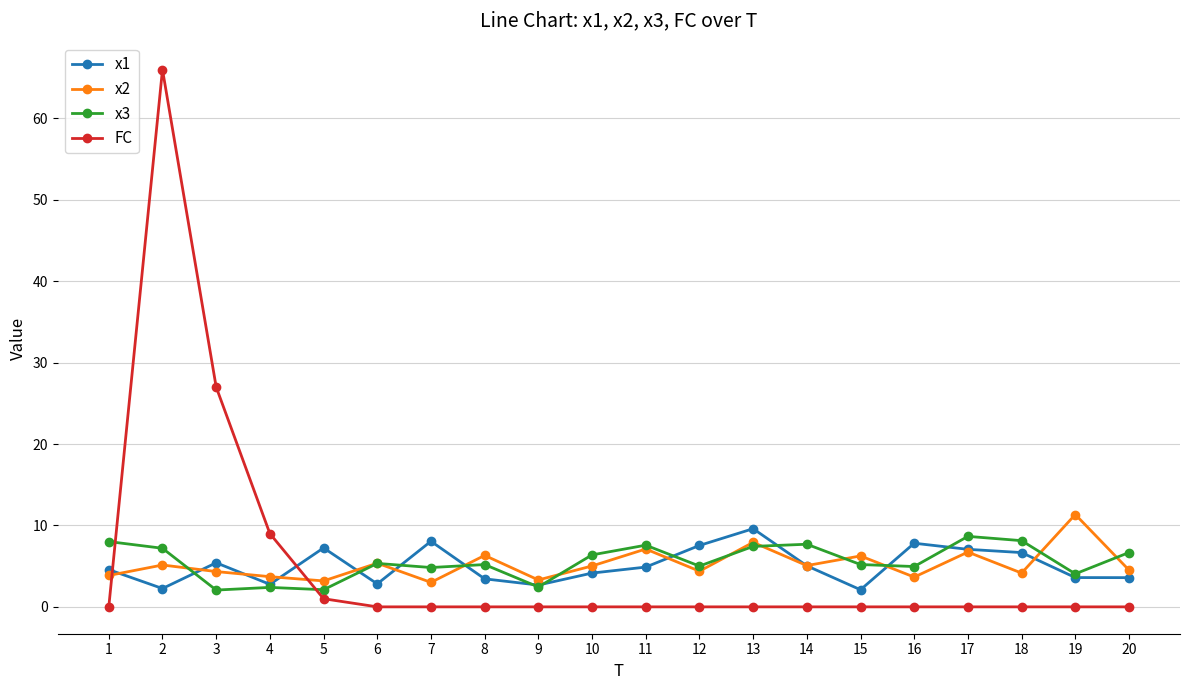

What are all the series names shown in the legend?

x1, x2, x3, FC